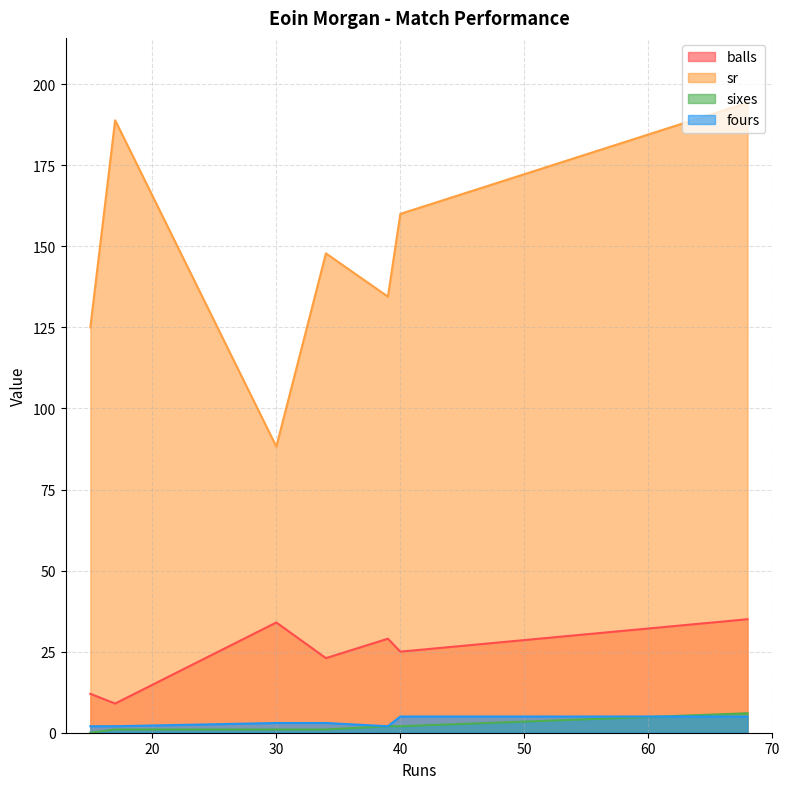

At which category does balls reach its first local peak?

30